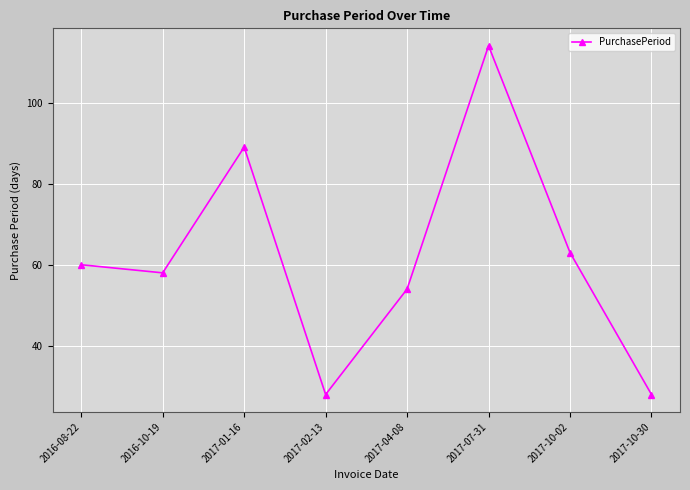

What position from the left is 2016-08-22?

1